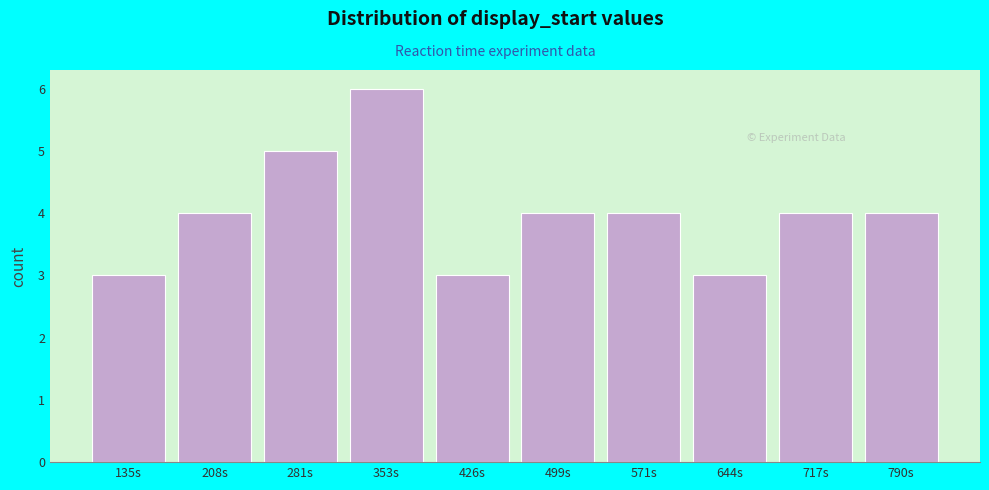

Reading left to right, transcribe all the data shown in this chart.

135s=3	208s=4	281s=5	353s=6	426s=3	499s=4	571s=4	644s=3	717s=4	790s=4